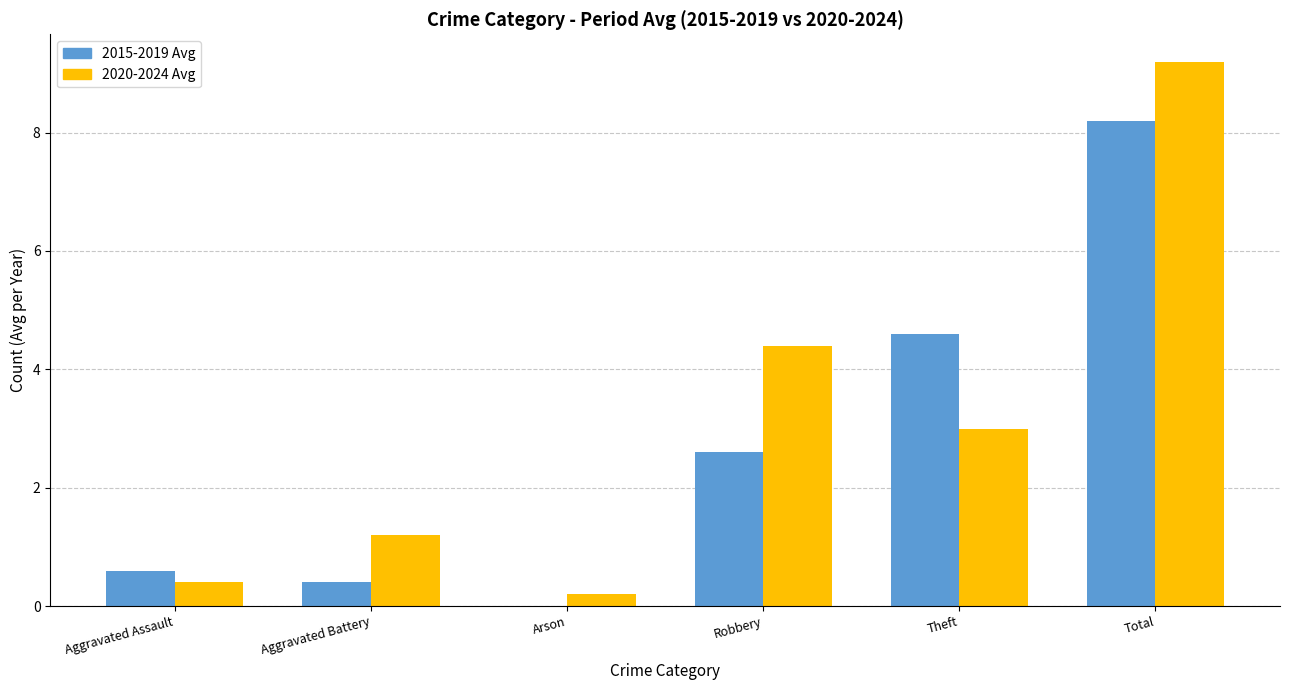

How many positive values does the 2015-2019 Avg series have?

5